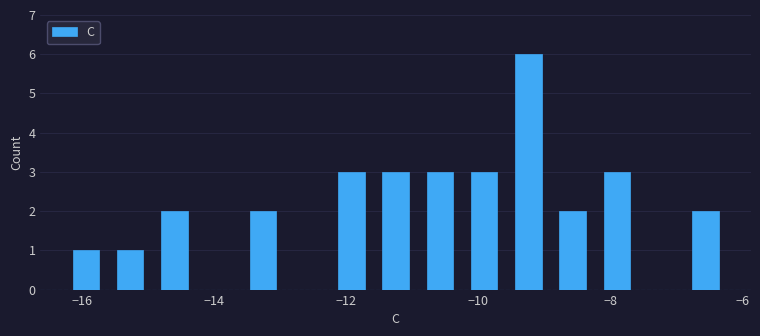

Read against the x-axis, roughly where is the centre of the tallest bar?

-9.2